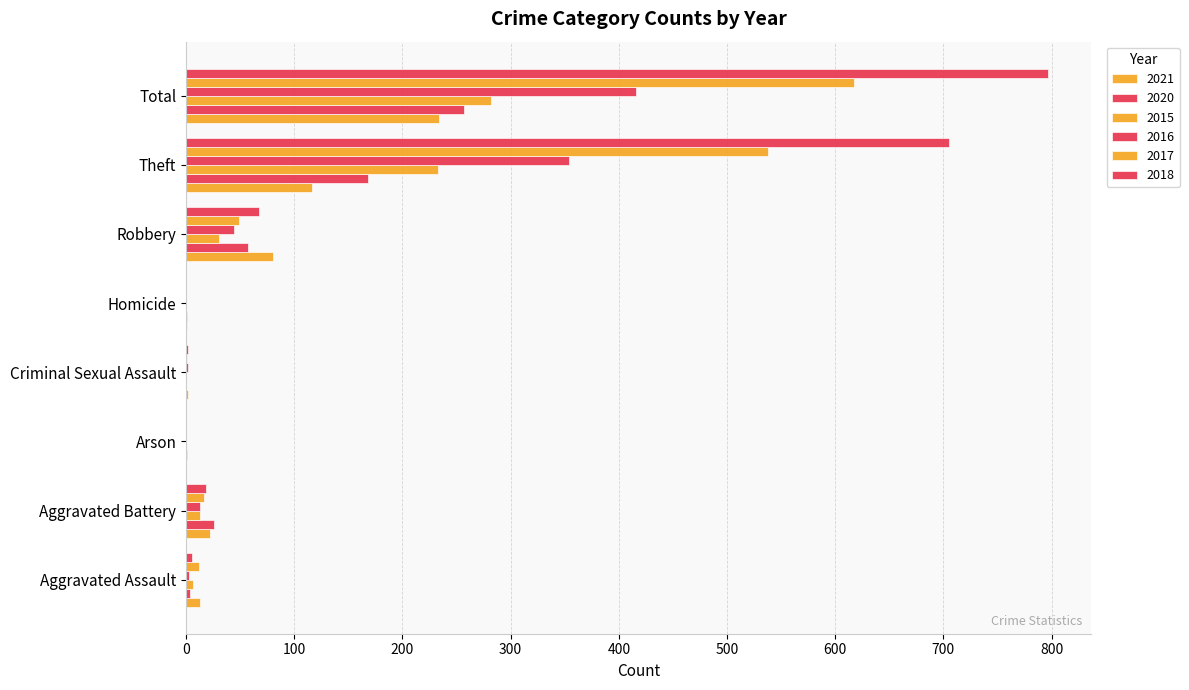

At which label does 2015 first exceed 13?

Robbery